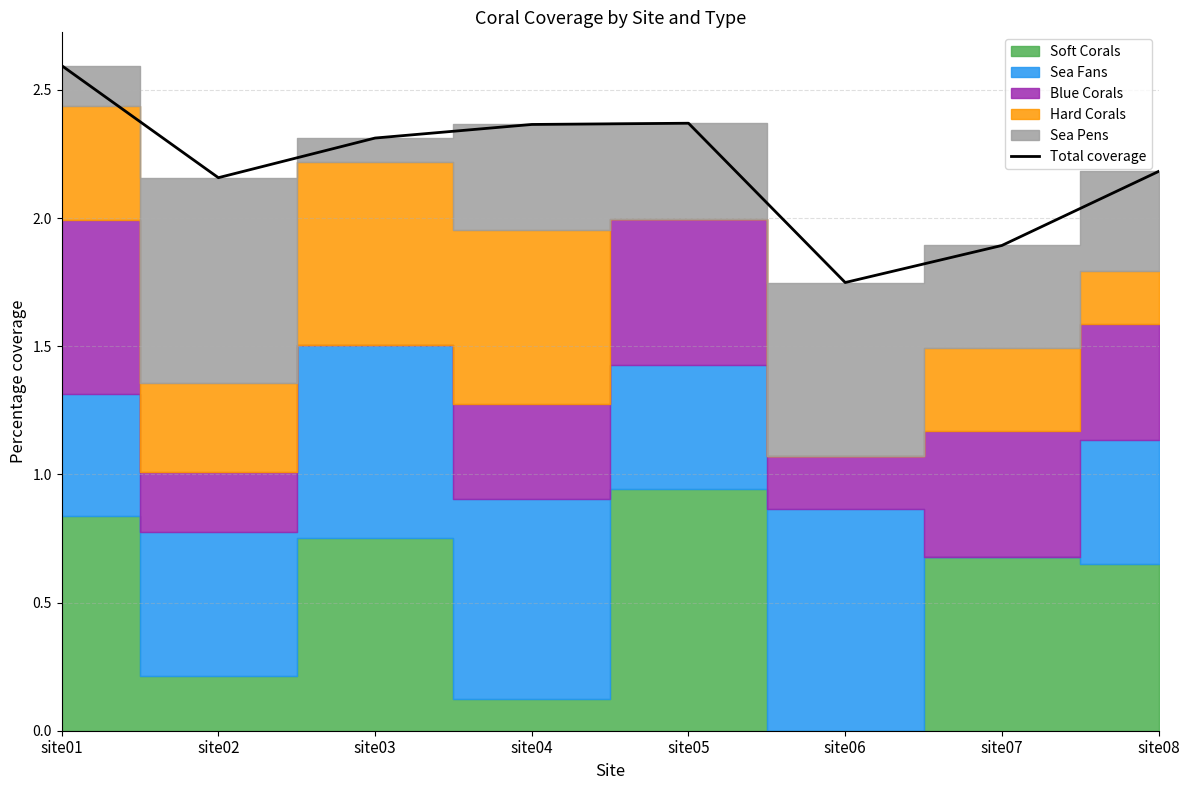

Reading right to left, what are all the values shown in this chart?

site08=2.2	site07=1.9	site06=1.7	site05=2.4	site04=2.4	site03=2.3	site02=2.2	site01=2.6